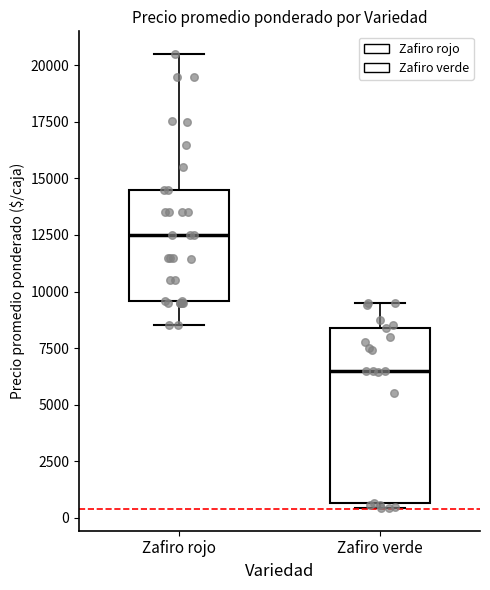

Comparing the boxes themselves (not the whiskers), which one is the tallest?

Zafiro verde